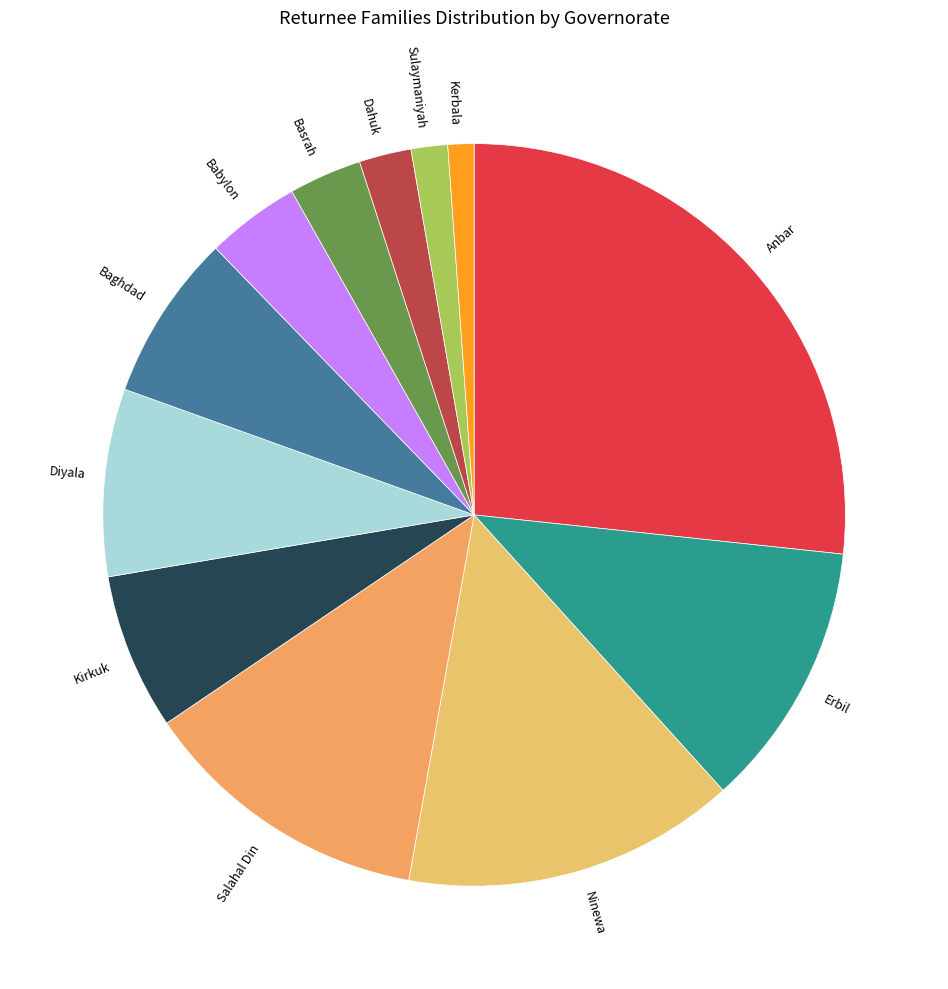

Do Salahal Din and Babylon together represent more than half of the pie?

No